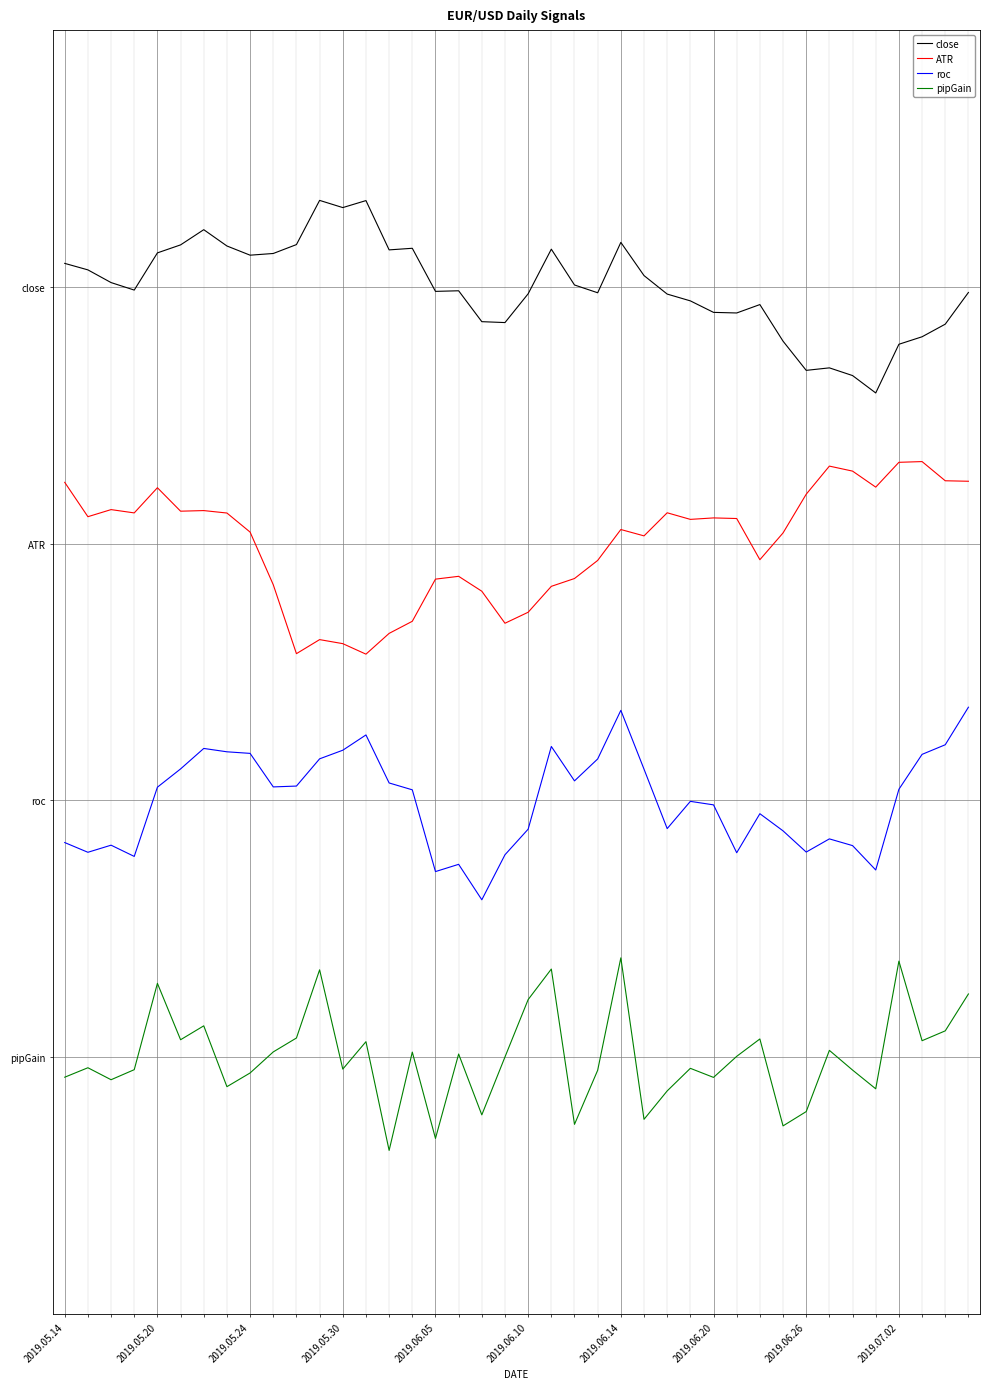

What is the minimum value for pipGain?

-3.7